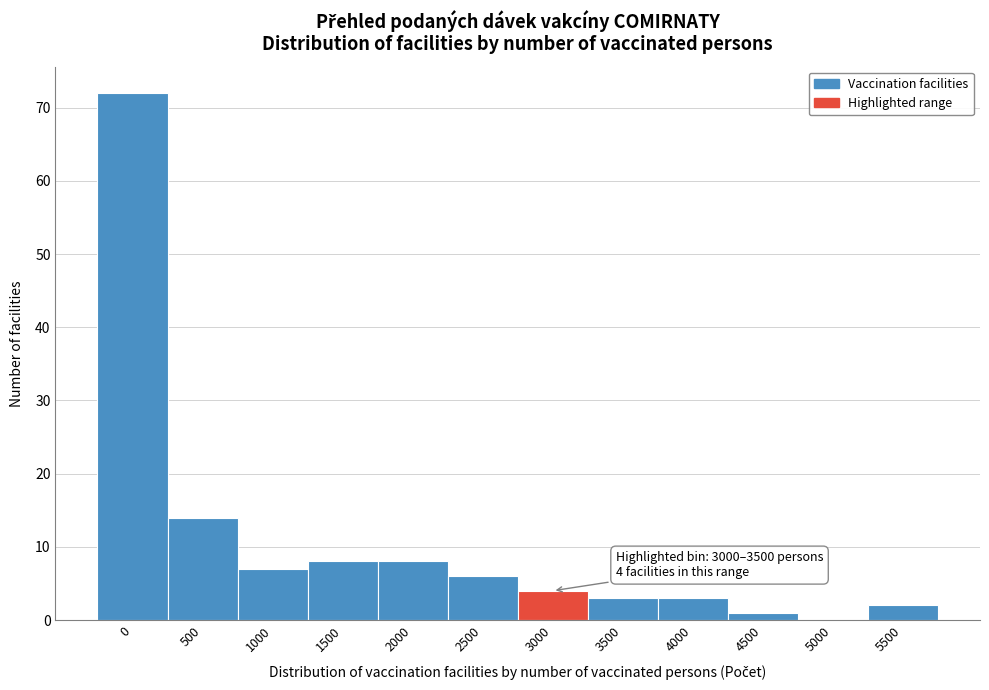

Reading right to left, transcribe all the data shown in this chart.

5500=2	5000=0	4500=1	4000=3	3500=3	3000=4	2500=6	2000=8	1500=8	1000=7	500=14	0=72